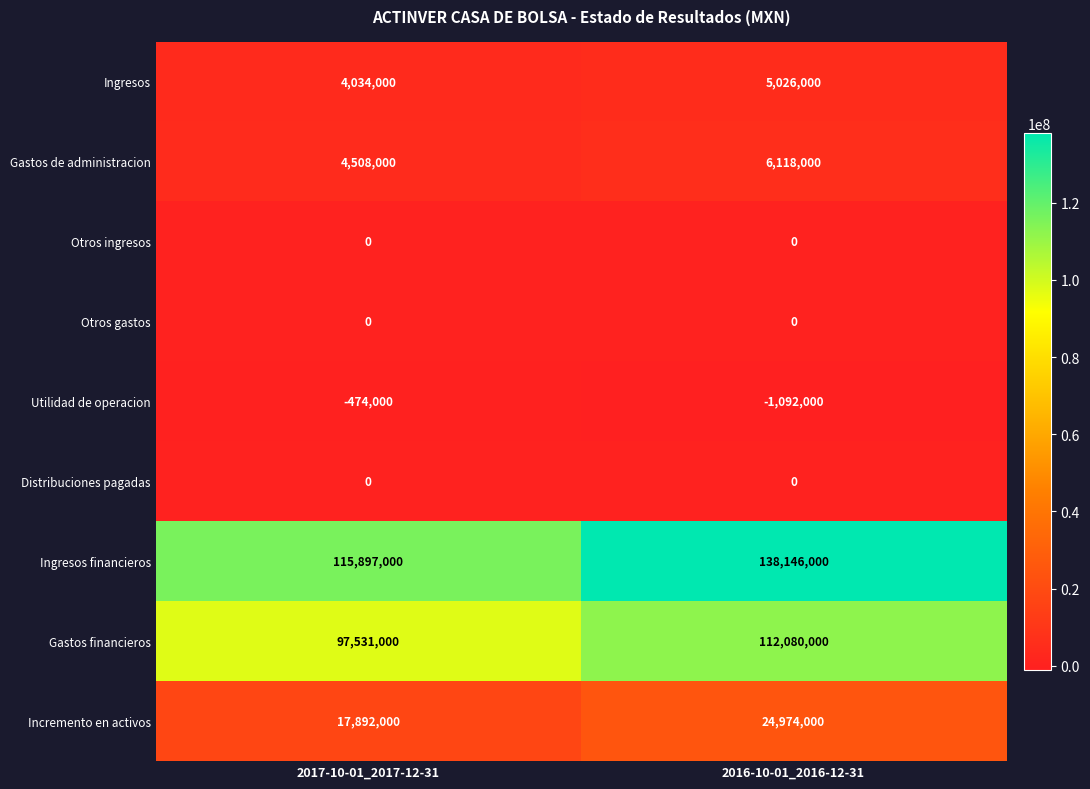

At which category is the sum across all series the highest?

2016-10-01_2016-12-31